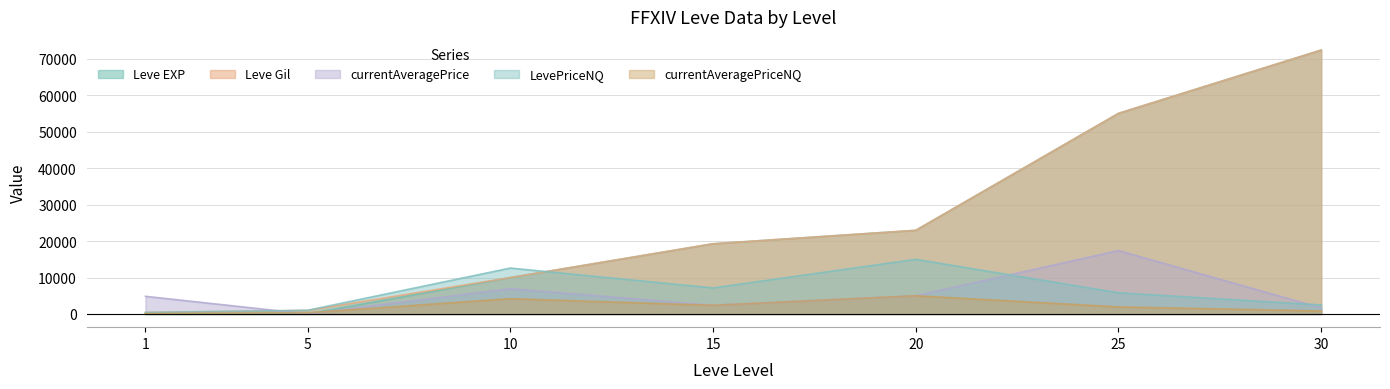

Which series has the largest range (max minus min)?

Leve EXP